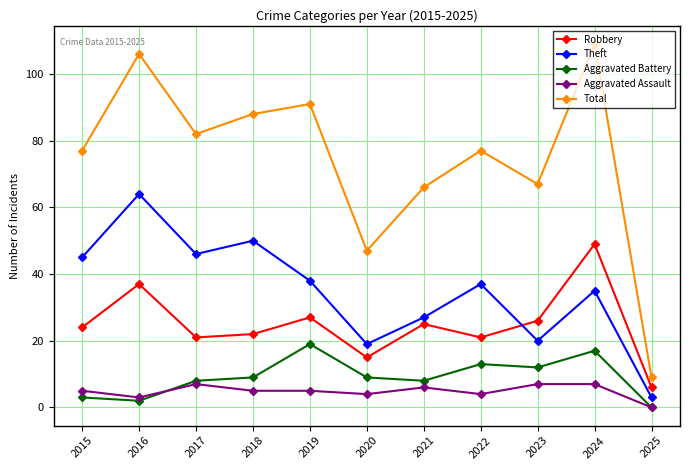

Which series has the largest range (max minus min)?

Total